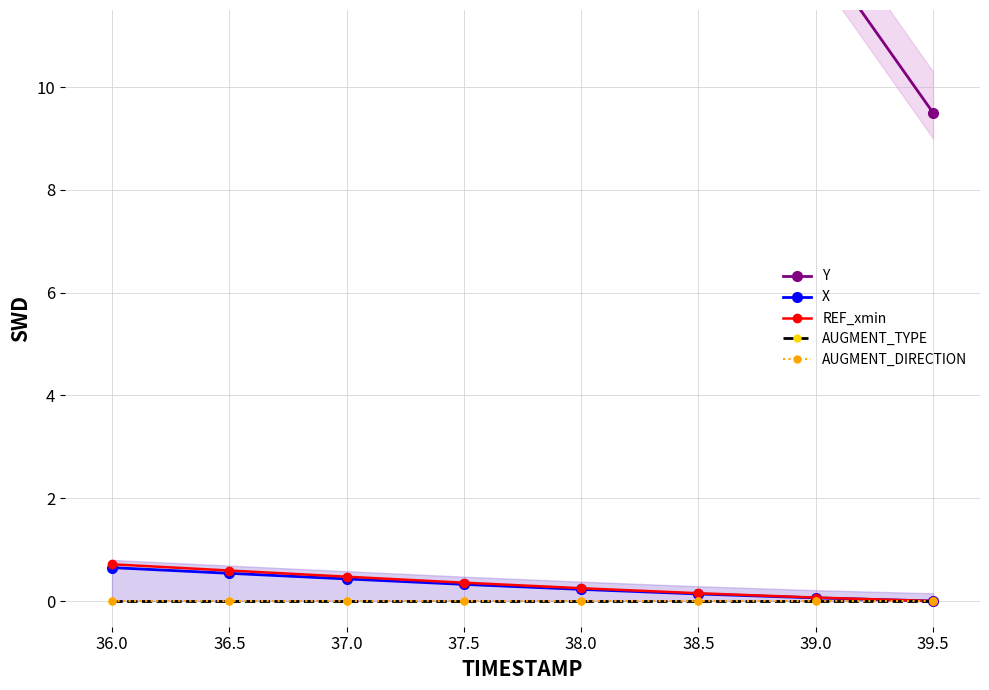

Is it true that REF_xmin equals 0.7 at 36.0?

True